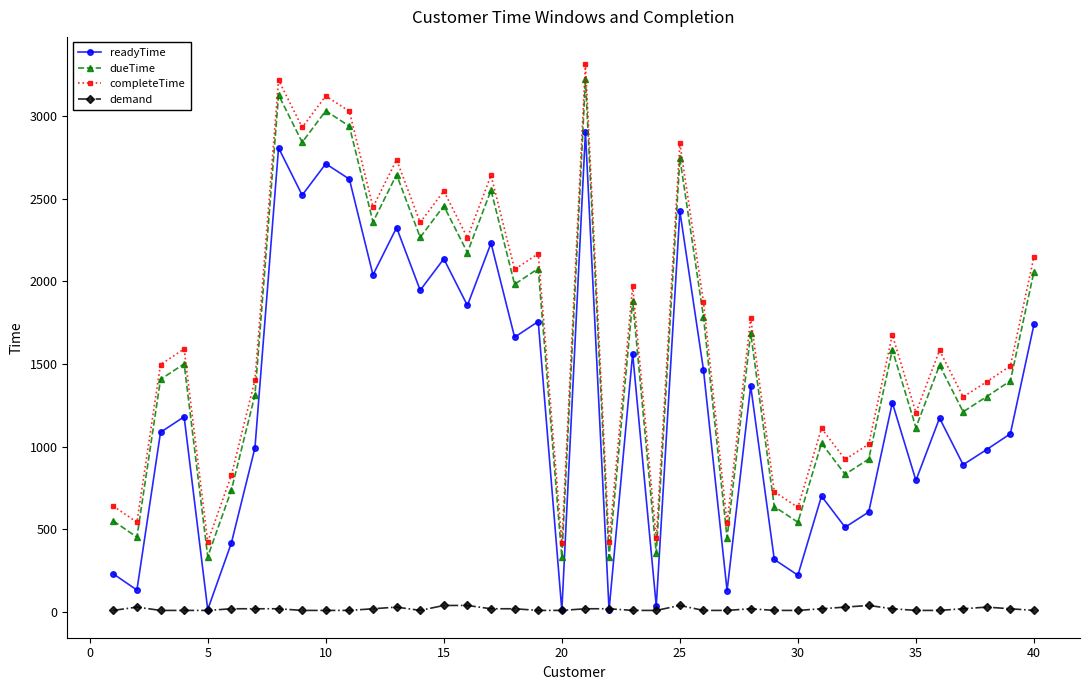

What is the difference between the maximum and minimum values in the completeTime series?

2893